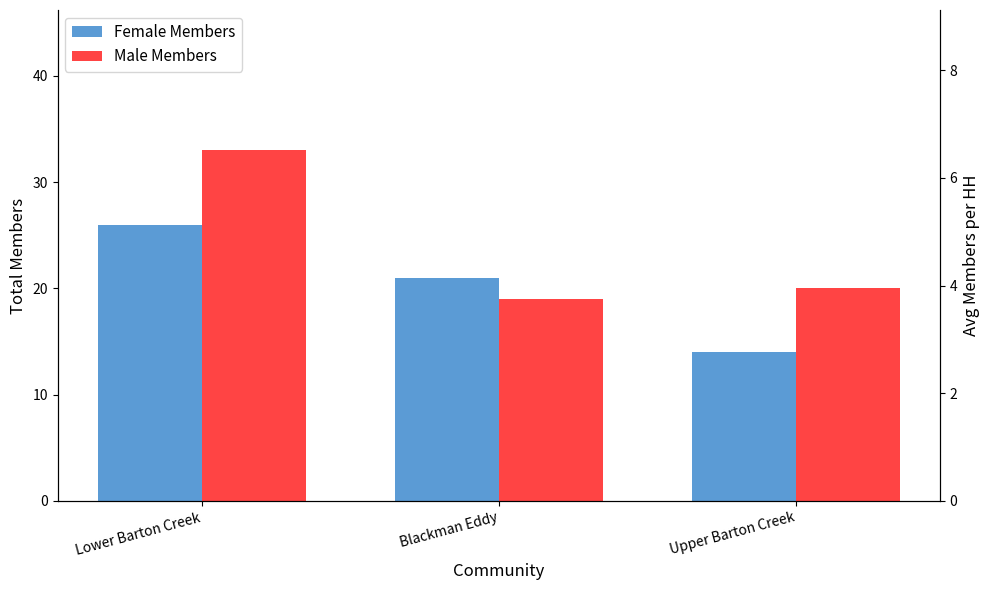

Reading left to right, extract all data points from this chart.

Female Members: Lower Barton Creek=26	Blackman Eddy=21	Upper Barton Creek=14
Male Members: Lower Barton Creek=33	Blackman Eddy=19	Upper Barton Creek=20